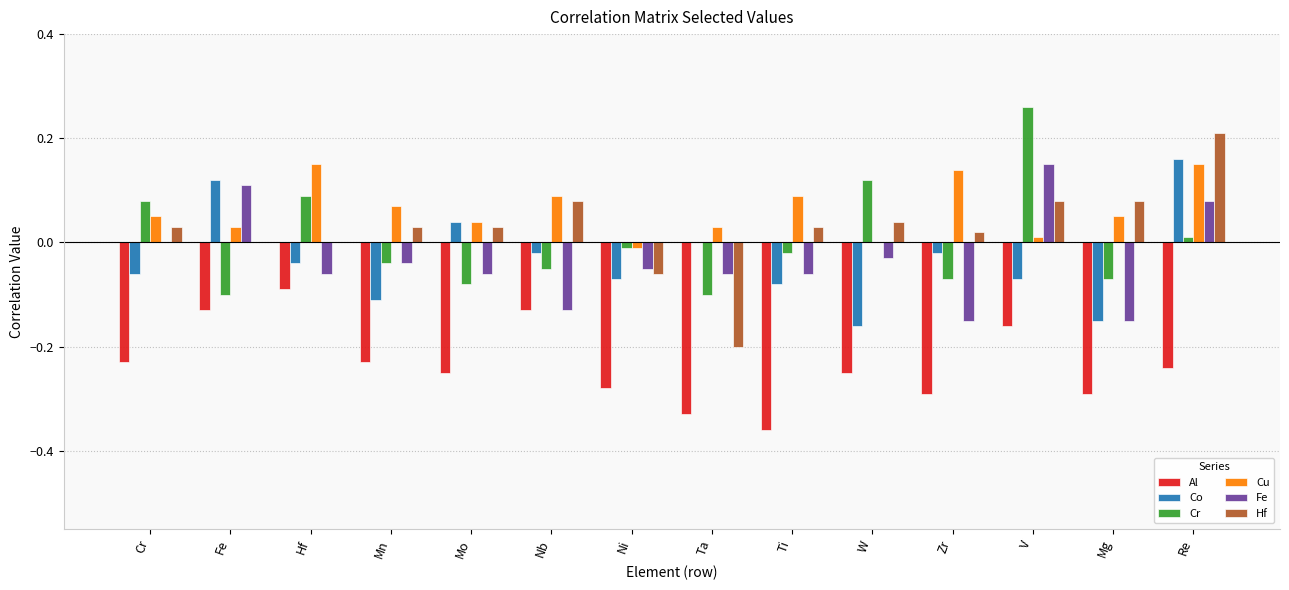

Which series has the largest total across all categories?

Cu